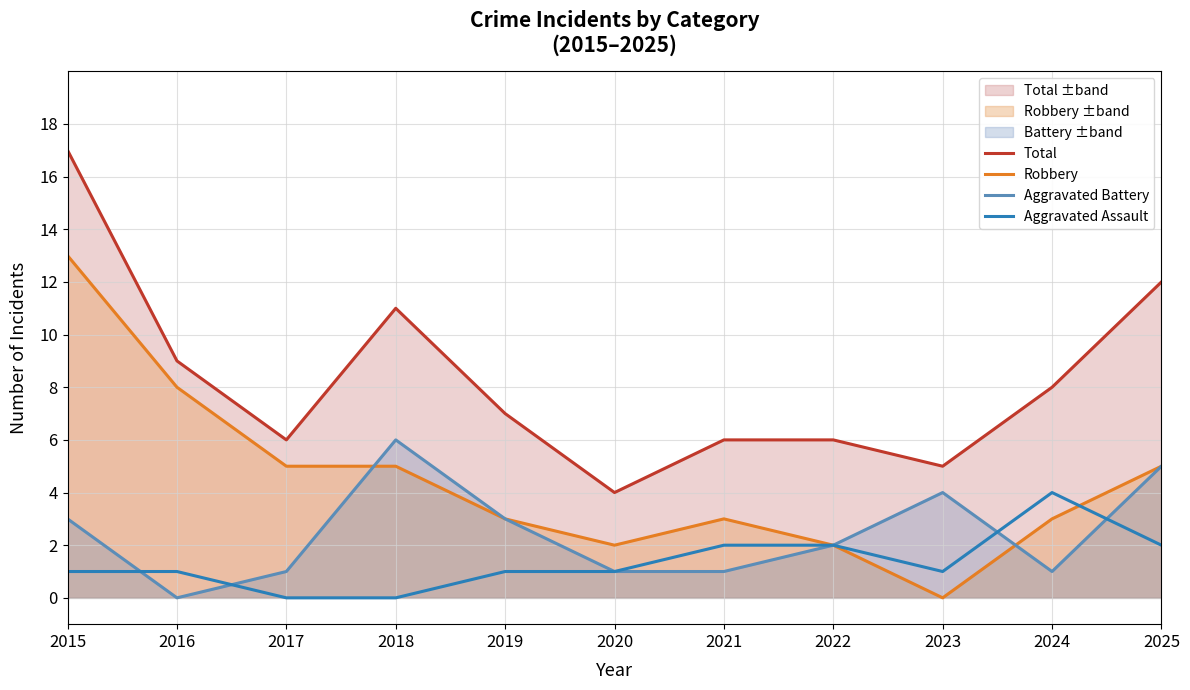

True or false: Aggravated Assault and Robbery intersect in this chart.

True